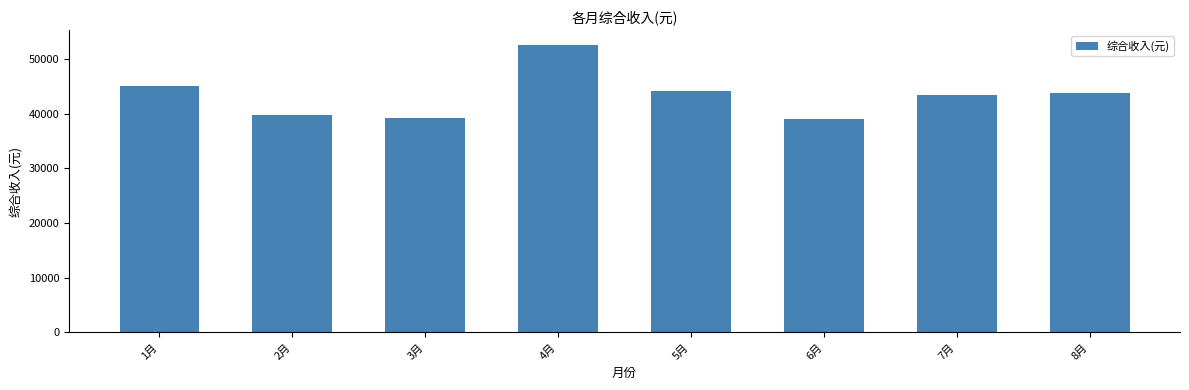

What is the change in value from 5月 to 6月?

-5133.4